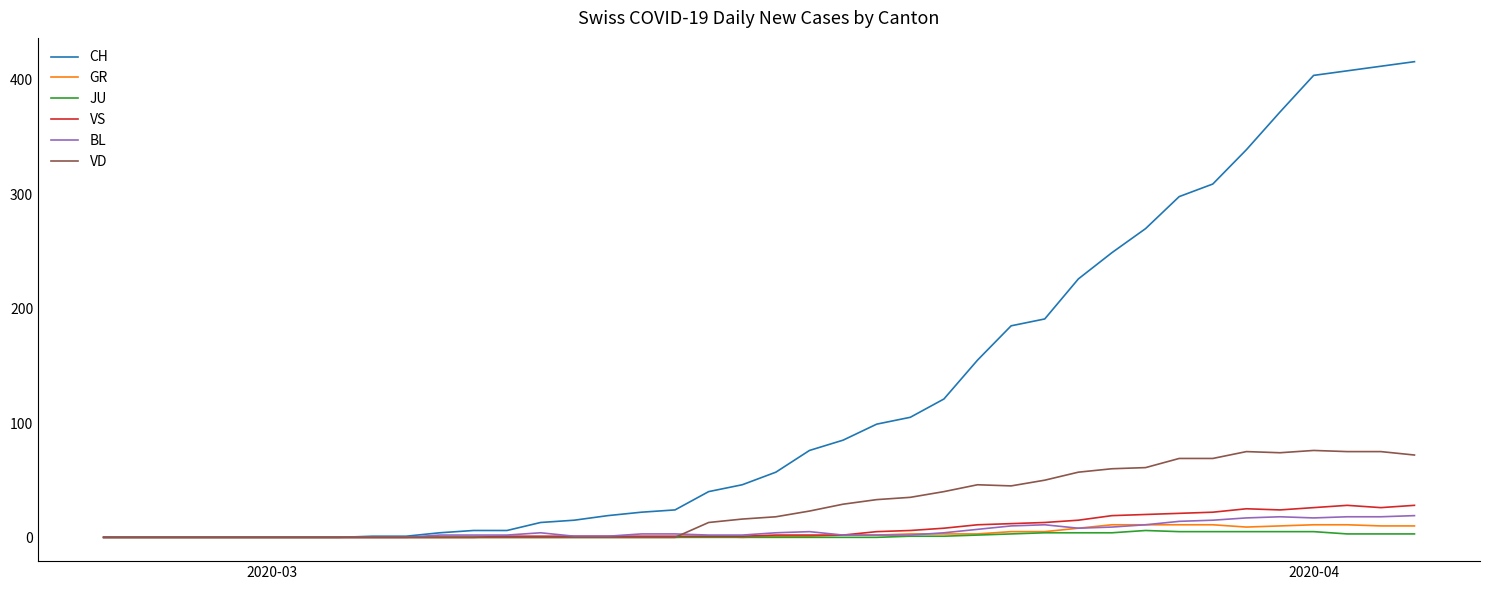

At how many categories does at least one series exceed 26?

22